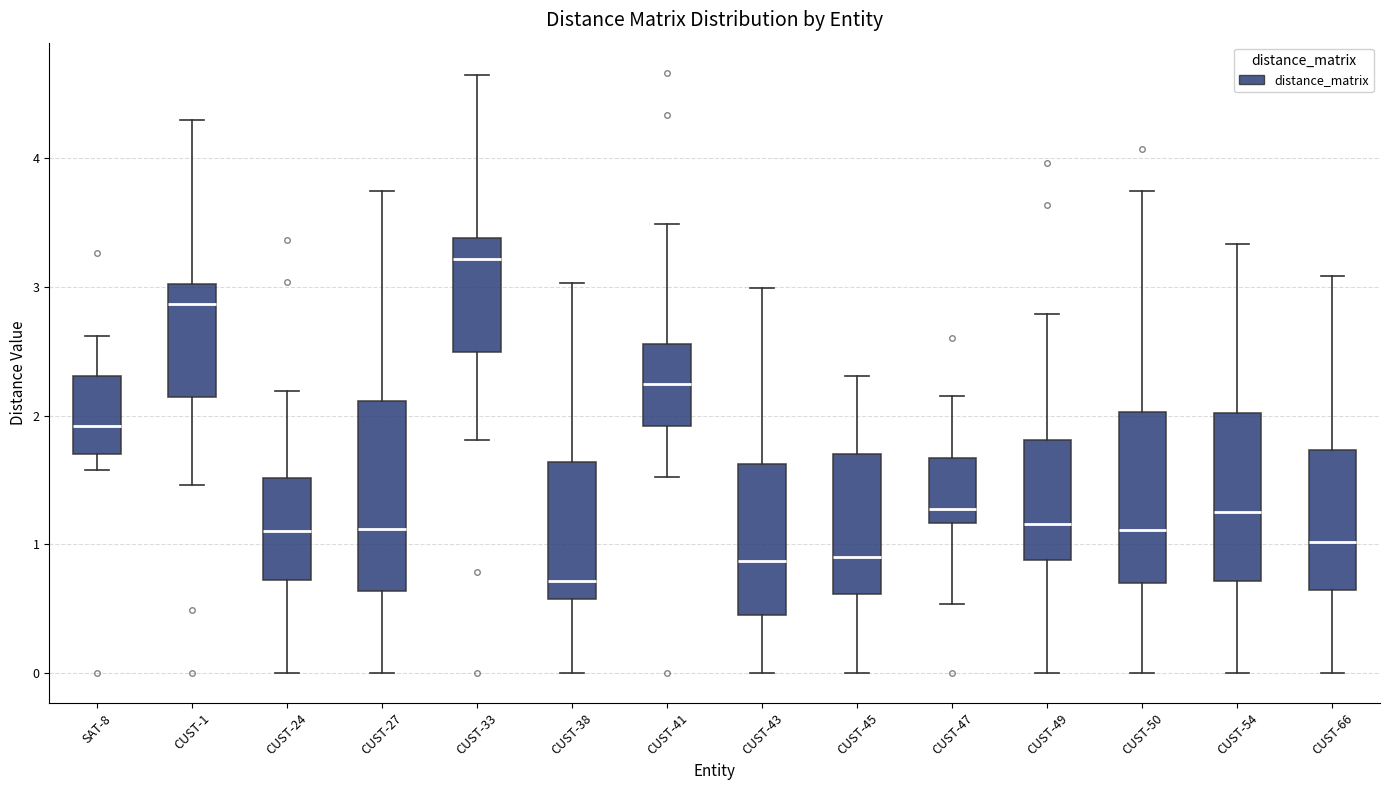

Which box's median line is the highest?

CUST-33